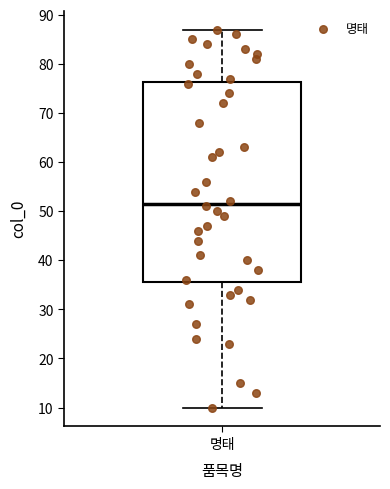

Transcribe this box plot: give where the median line is, the range the box spans, and where the two whiskers end, as read against the y-axis. The values are not printed on the chart, so give them approximately, as read against the axis.

median 52, box 36 to 76, whiskers 10 to 87